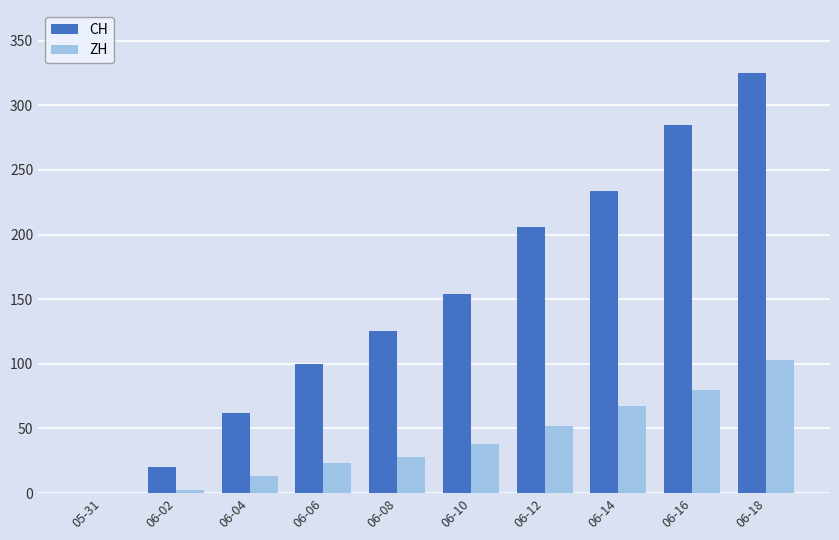

Where is CH nearest to the value 162?

06-10